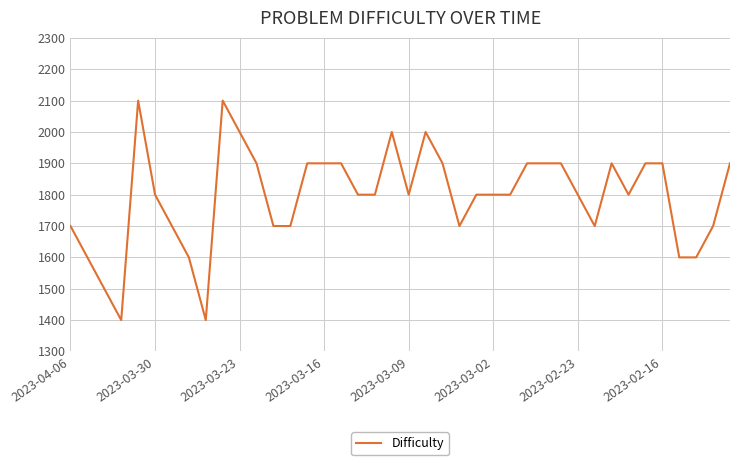

What is the difference between the maximum and minimum values?

700